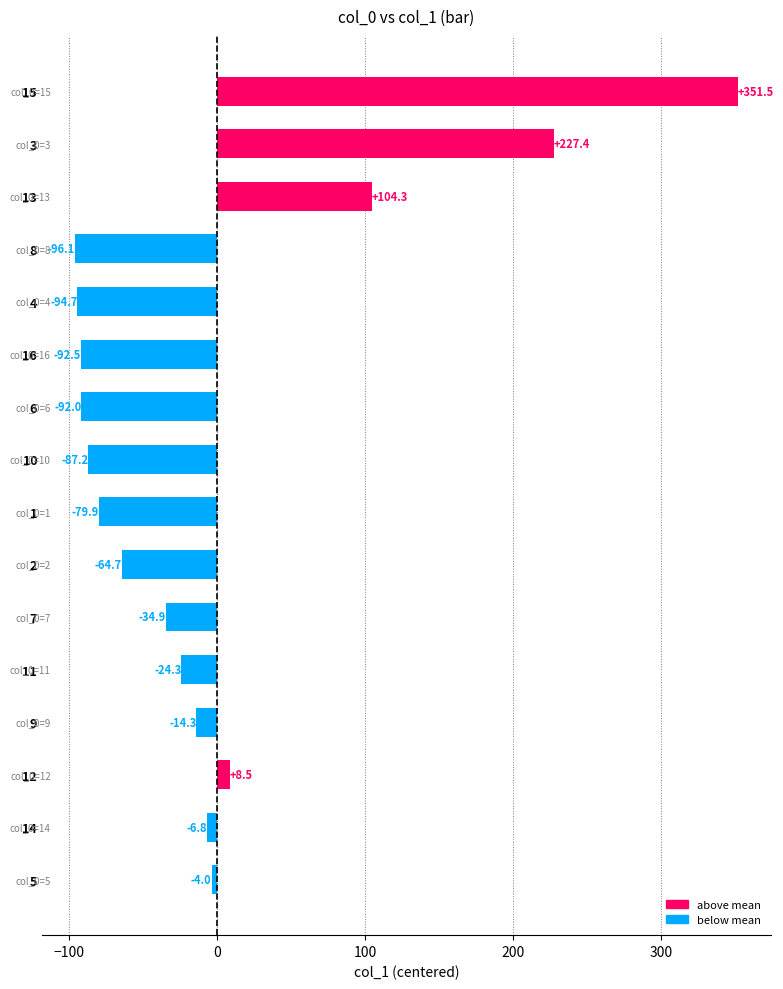

Rank the categories by value from lowest to highest.

8, 4, 16, 6, 10, 1, 2, 7, 11, 9, 14, 5, 12, 13, 3, 15